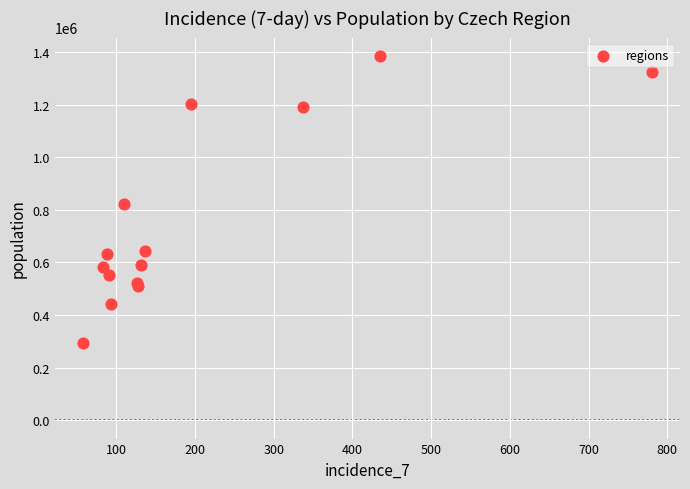

What Y value in the scatter plot is closest to 839902?

820965